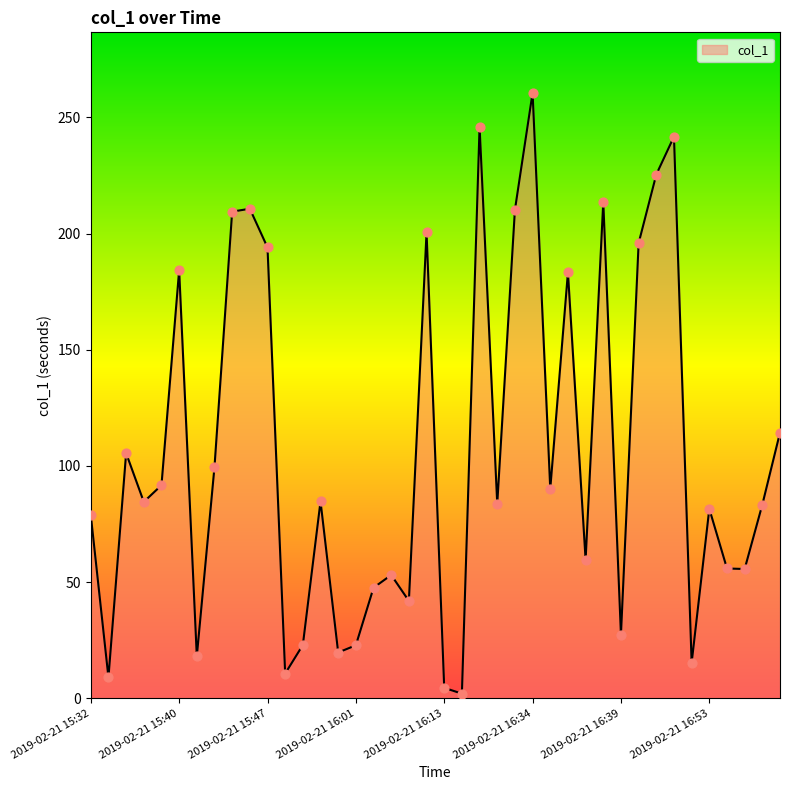

What is the greatest value displayed?

260.5